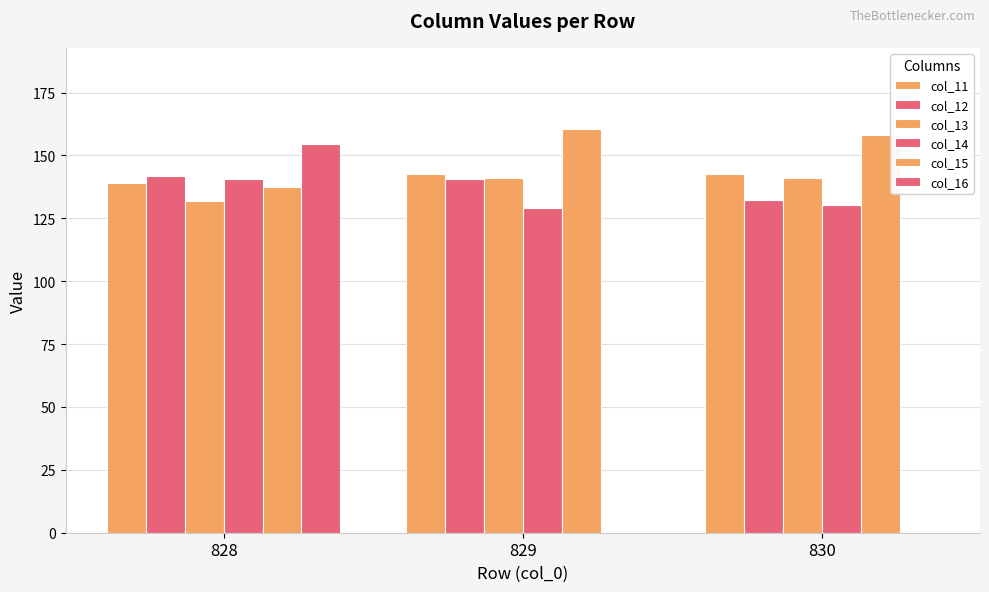

The value of col_13 at 829 is 141.2. True or false?

True